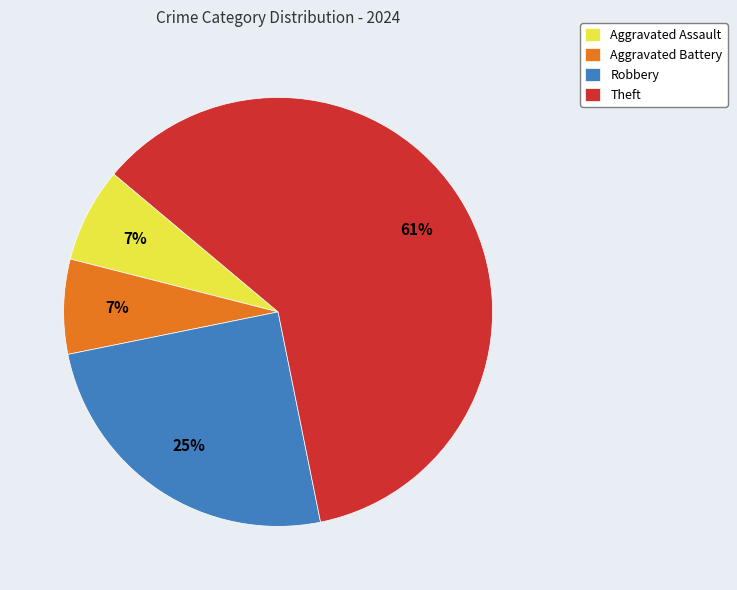

To the nearest percent, what portion does Theft represent?

61%